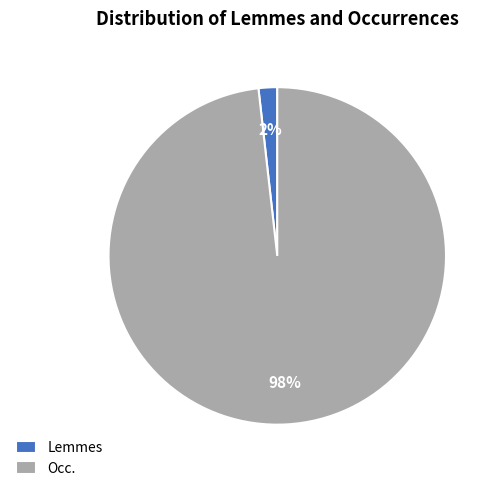

Does Occ. account for over 50% of the chart?

Yes